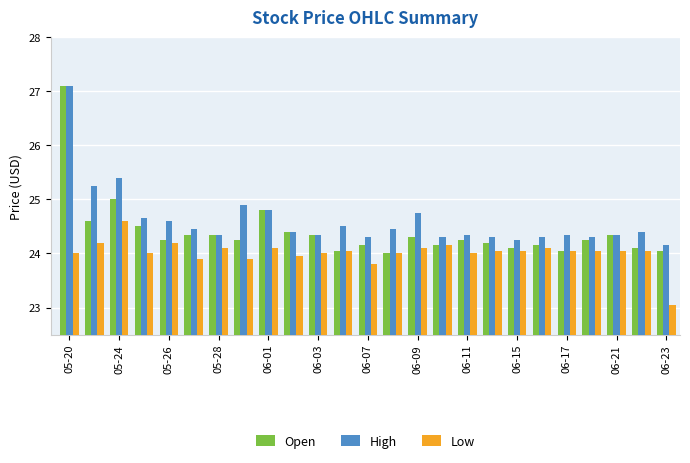

What is the maximum value for High?

27.1